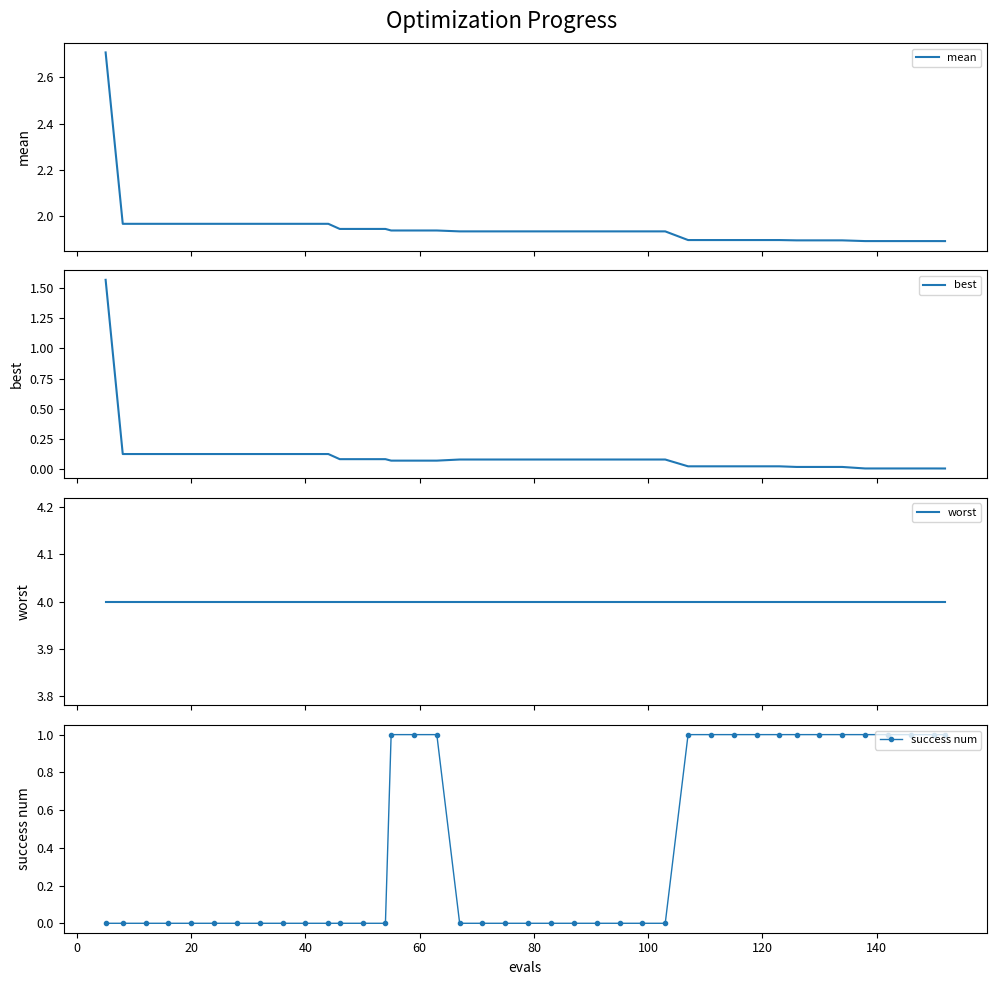

True or false: success num has more than 1 interior local peaks.

False